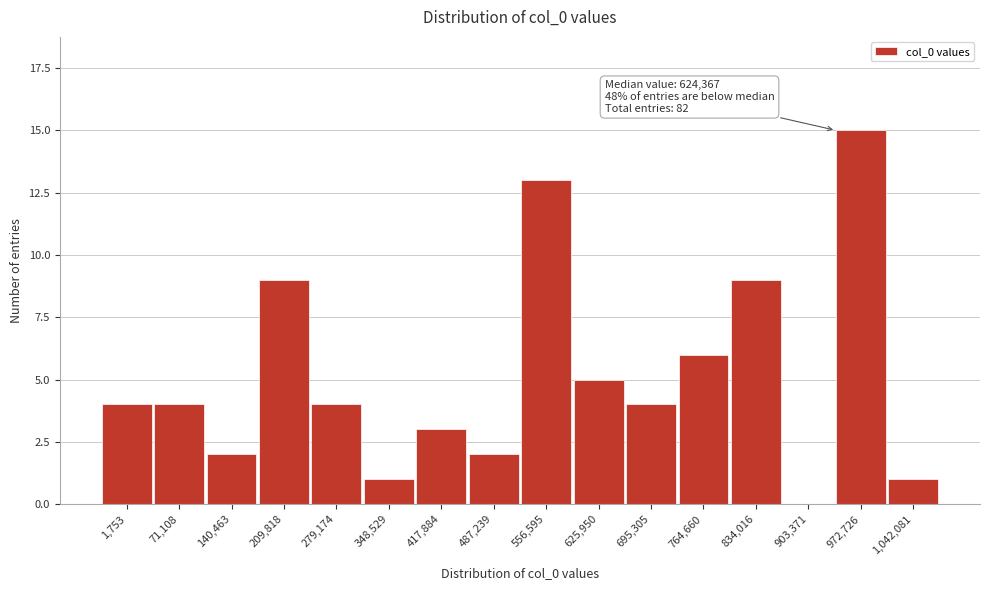

Reading left to right, transcribe all the data shown in this chart.

1,753=4	71,108=4	140,463=2	209,818=9	279,174=4	348,529=1	417,884=3	487,239=2	556,595=13	625,950=5	695,305=4	764,660=6	834,016=9	903,371=0	972,726=15	1,042,081=1